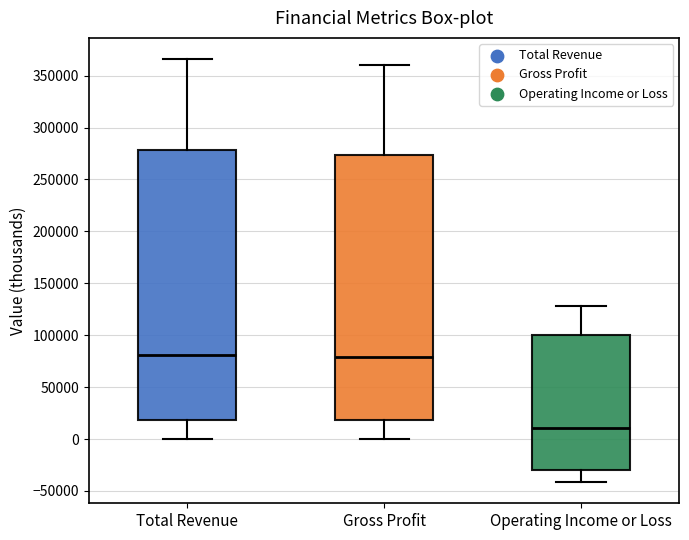

Reading left to right, read every box against the y-axis: the position of its median line, the range the box covers, and the ends of its whiskers. The values are not printed on the chart, so give them approximately, as read against the axis.

Total Revenue: median 80000, box 20000 to 280000, whiskers 0 to 365000
Gross Profit: median 80000, box 20000 to 275000, whiskers 0 to 360000
Operating Income or Loss: median 10000, box -30000 to 100000, whiskers -40000 to 130000